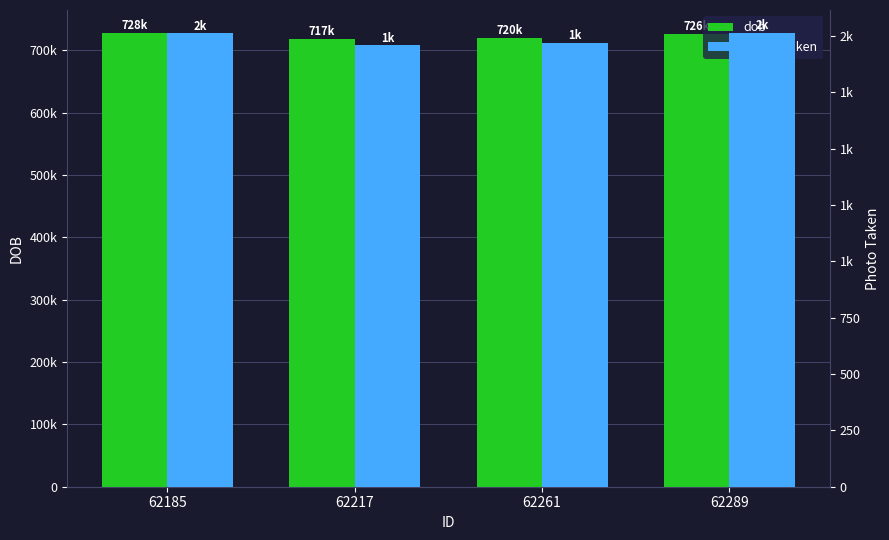

What is the average value of the dob series?

723164